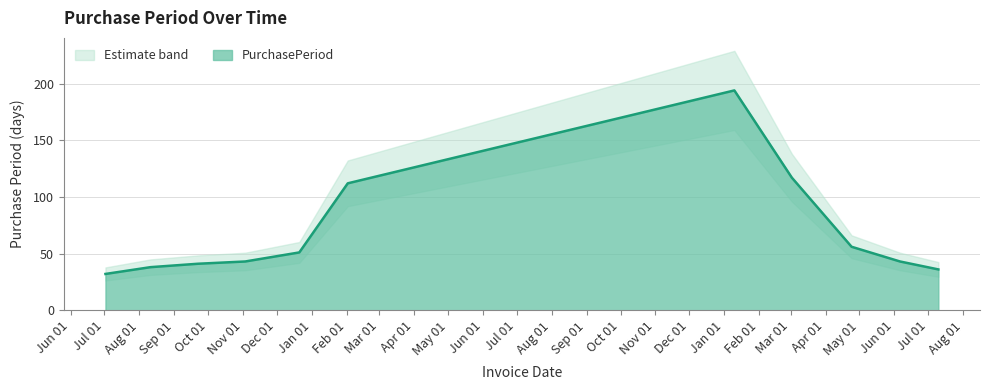

What is the label of the 10th point from the left?

2017-06-06